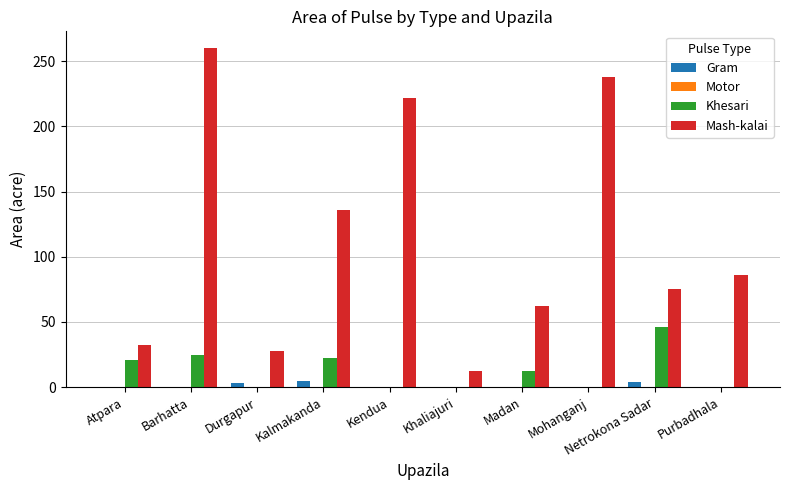

Count the number of categories in the chart.

10